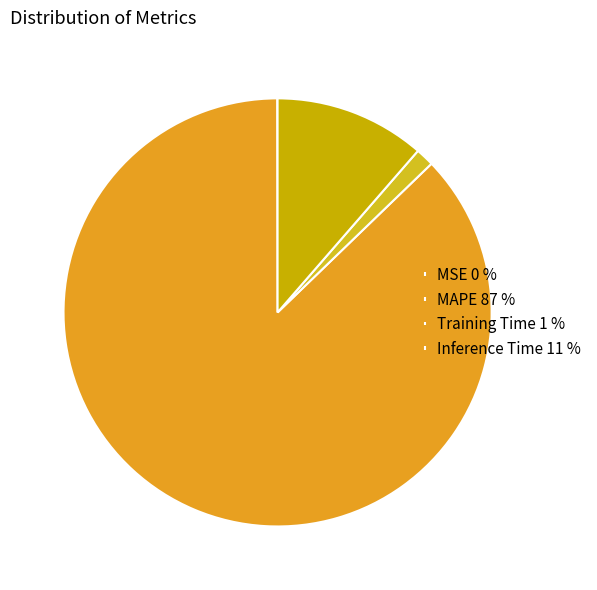

Which slice is the largest?

MAPE